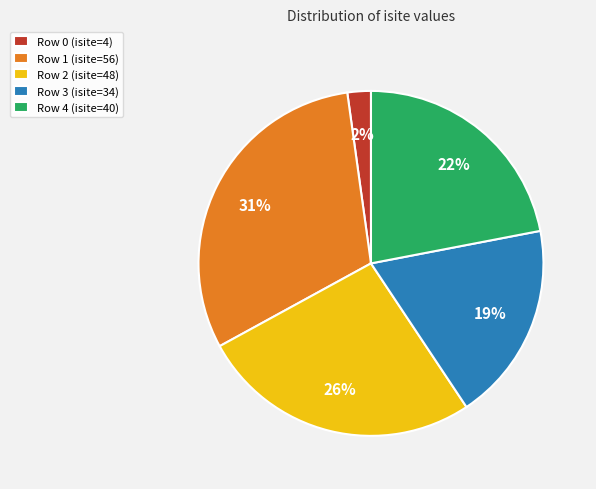

Which category has the biggest portion of the pie?

Row 1 (isite=56)